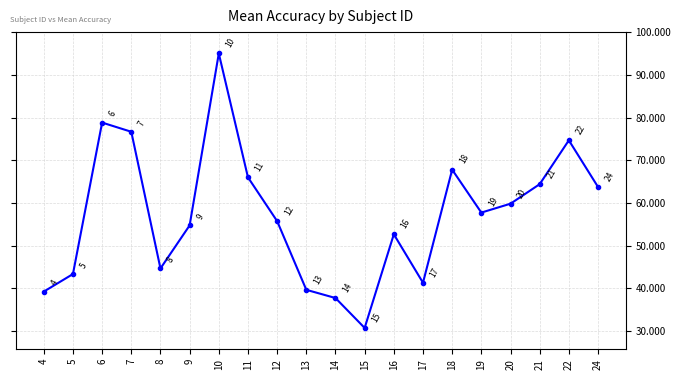

The value at 6 is 135.0. True or false?

False